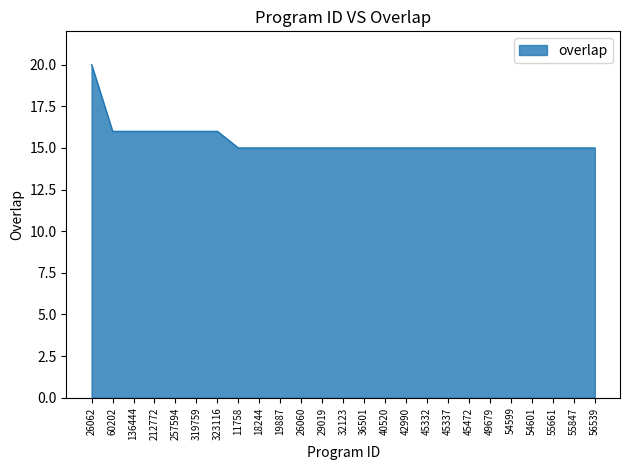

What is the greatest value displayed?

20